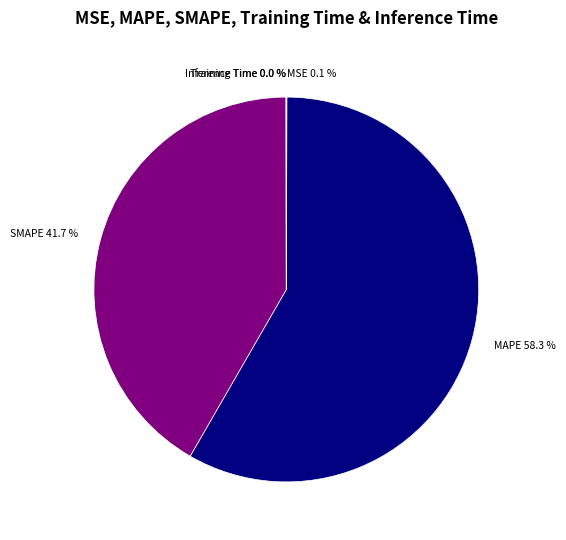

Approximately how many times larger is the value at MAPE compared to SMAPE?

1.4